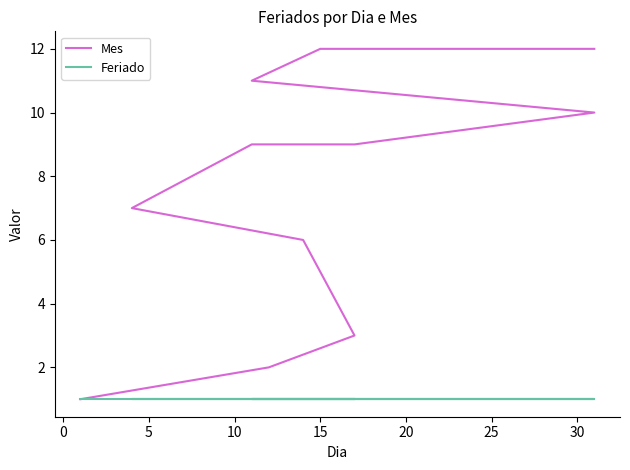

Reading left to right, list all the values displayed in this chart.

Mes: 1	2	3	6	7	9	9	10	11	12	12	12
Feriado: 1	1	1	1	1	1	1	1	1	1	1	1